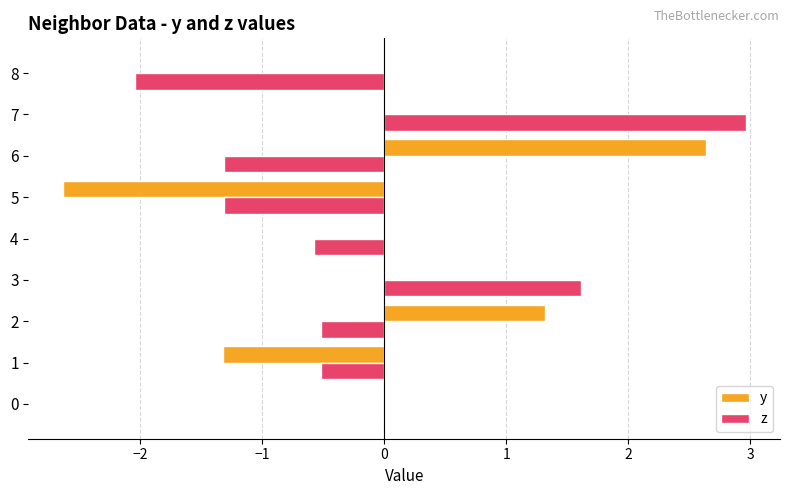

At which category does the chart reach its peak across all series?

7